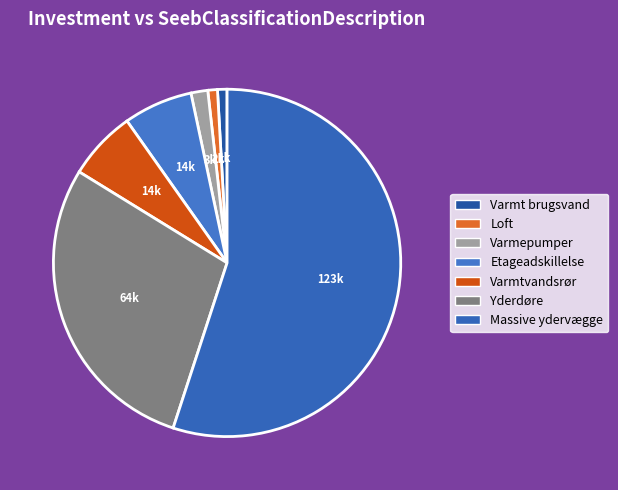

To the nearest percent, what is the difference between the Varmt brugsvand and Yderdøre slice percentages?

28%